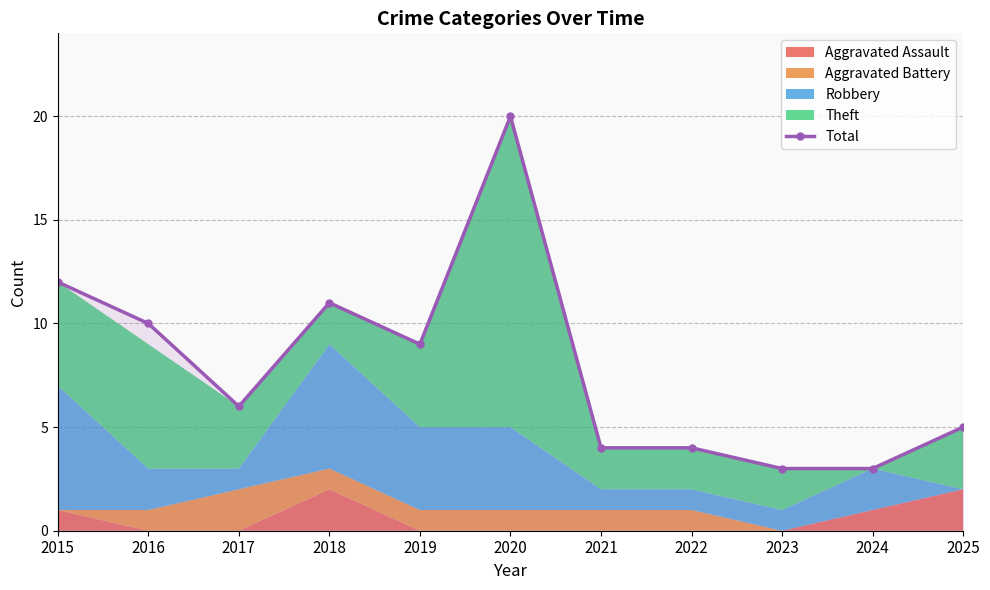

What is the difference between the maximum and minimum values?

17